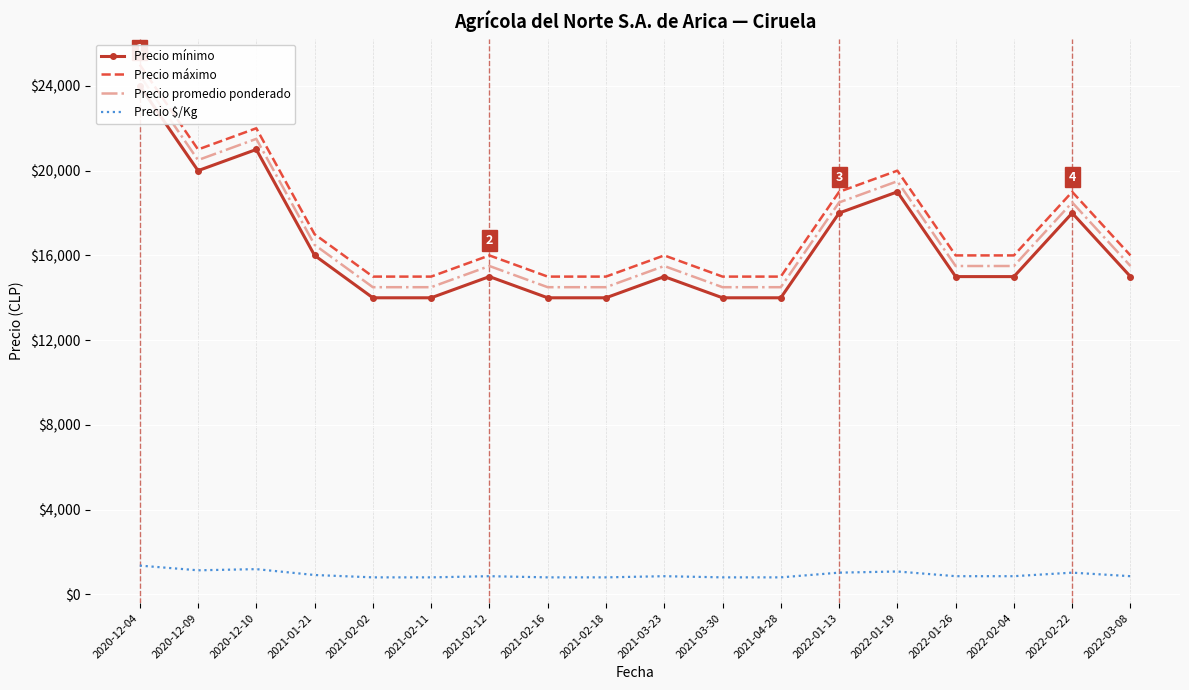

Which has a higher value, 2021-02-16 or 2022-01-26?

2022-01-26